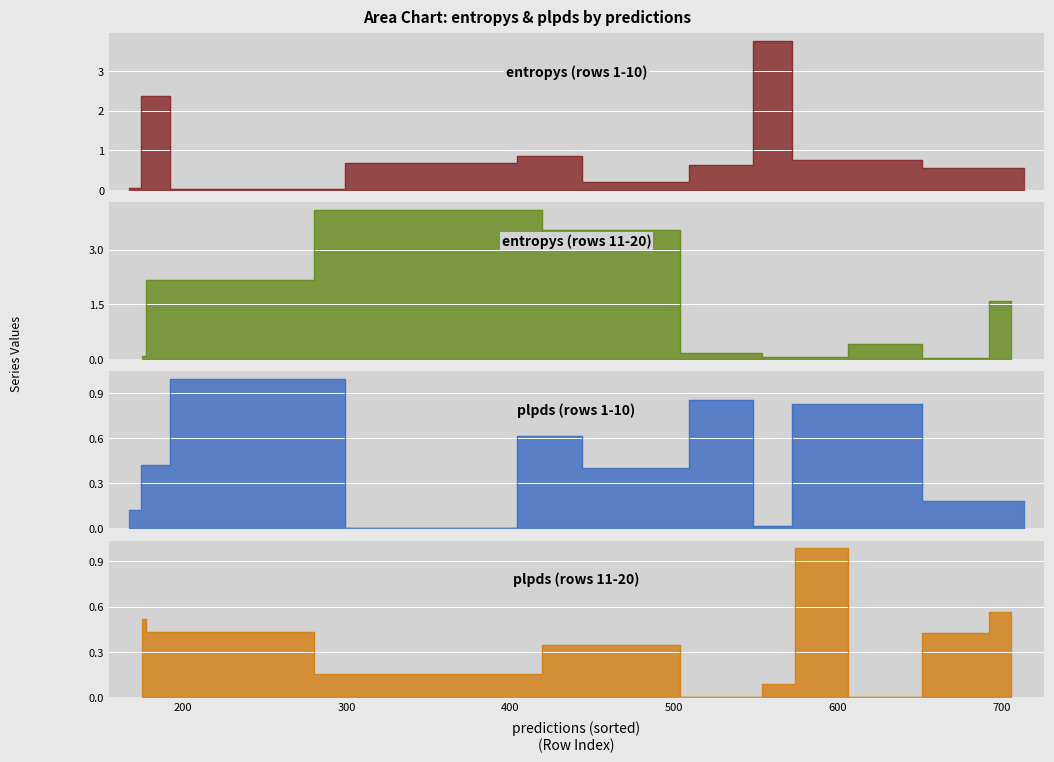

Rank the series by their maximum value, from lowest to highest.

plpds, entropys